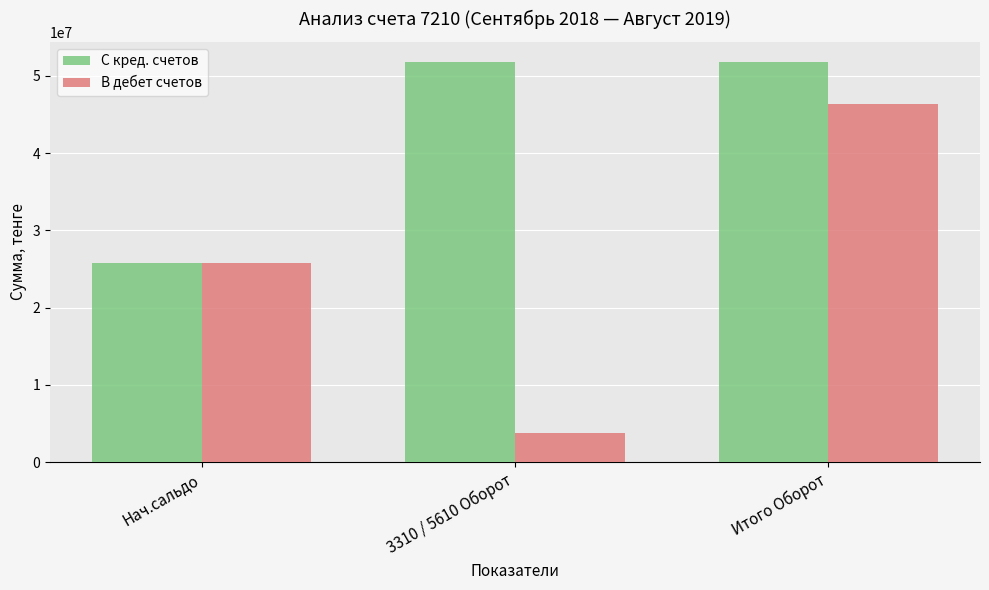

At which label does С кред. счетов first exceed 51819536?

3310 / 5610 Оборот